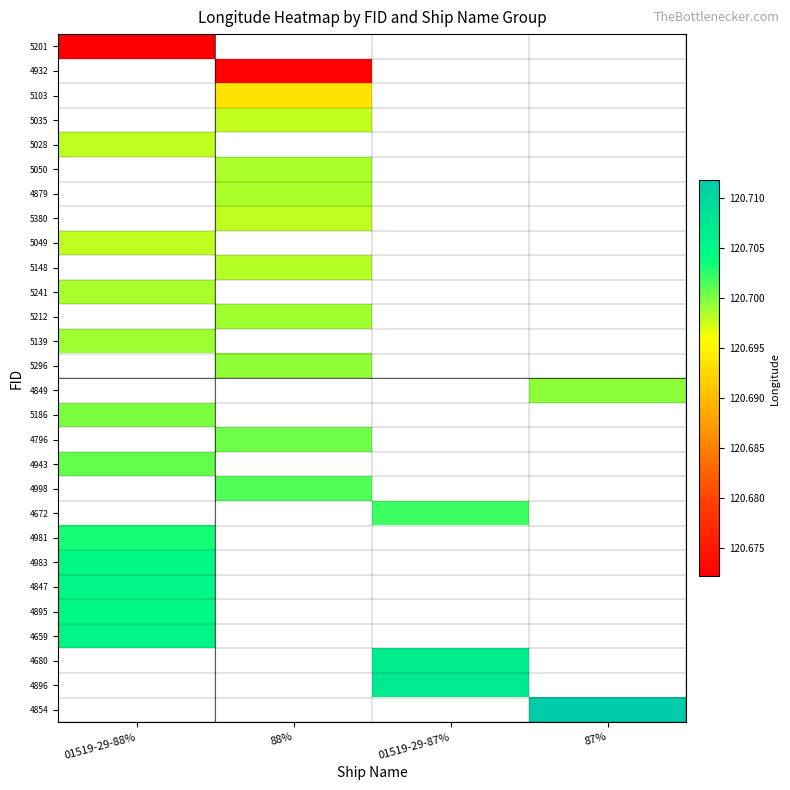

True or false: 5050 has a value of 82.8 at 88%.

False